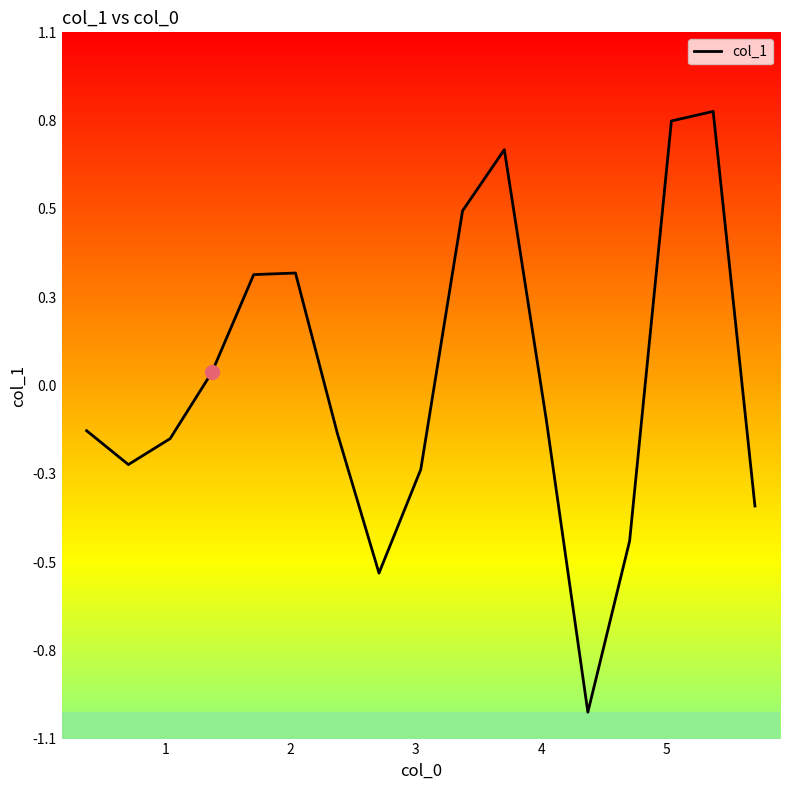

What is the difference between the second highest and minimum values?

1.8